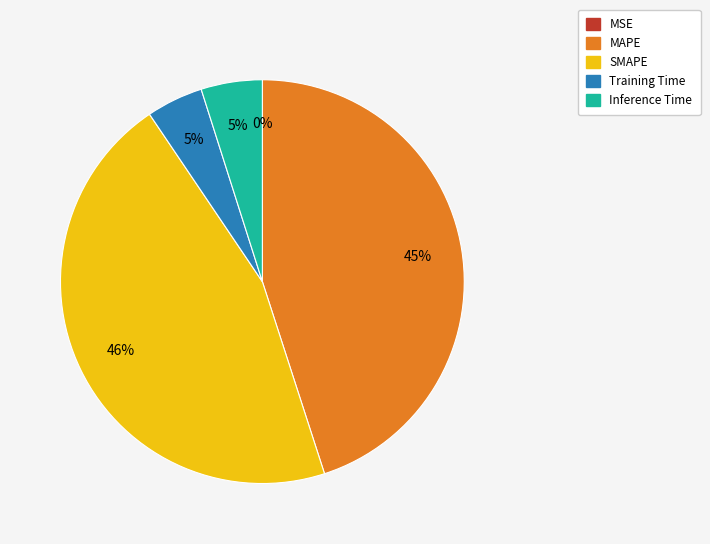

Is it true that Inference Time is 17% of the pie?

False